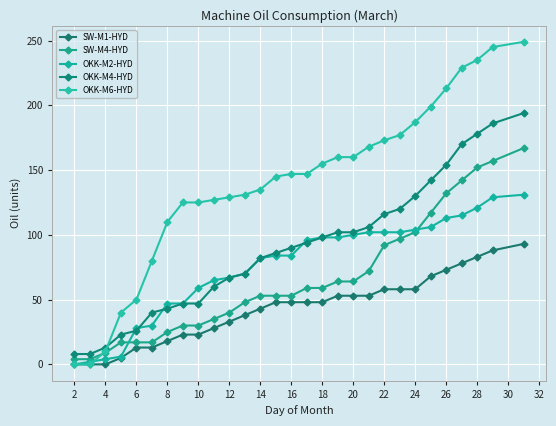

True or false: SW-M4-HYD and OKK-M4-HYD cross at least once.

False